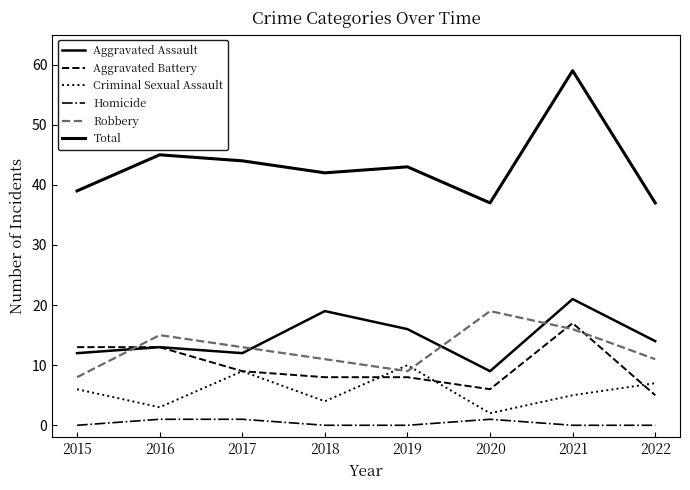

Is this an area chart (filled region under the line)?

No